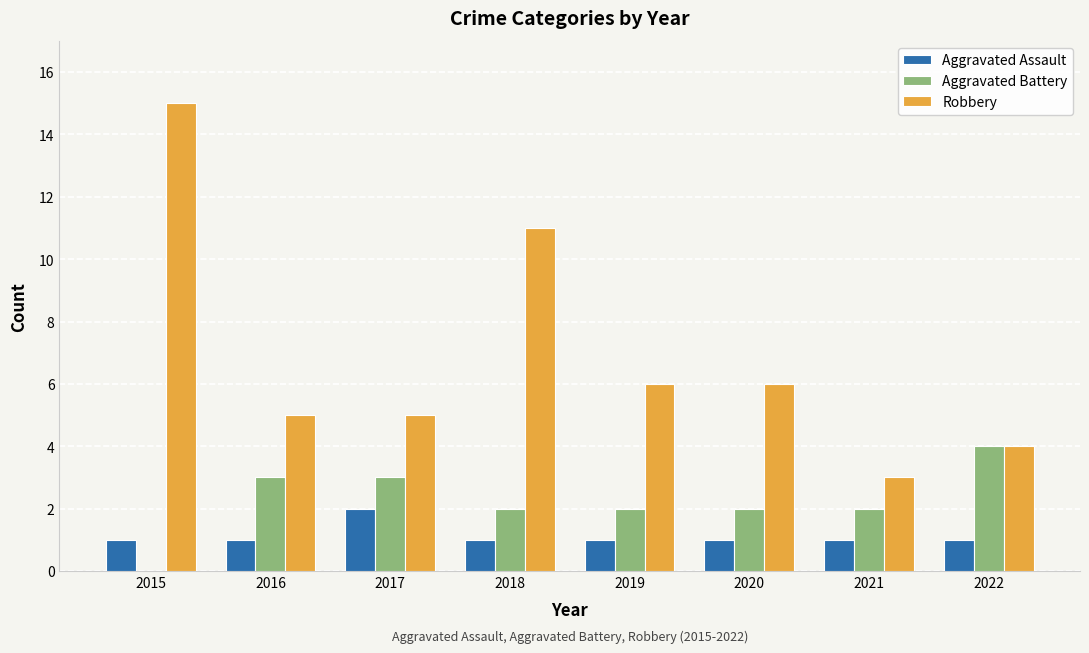

What is the highest value of the Aggravated Assault series?

2